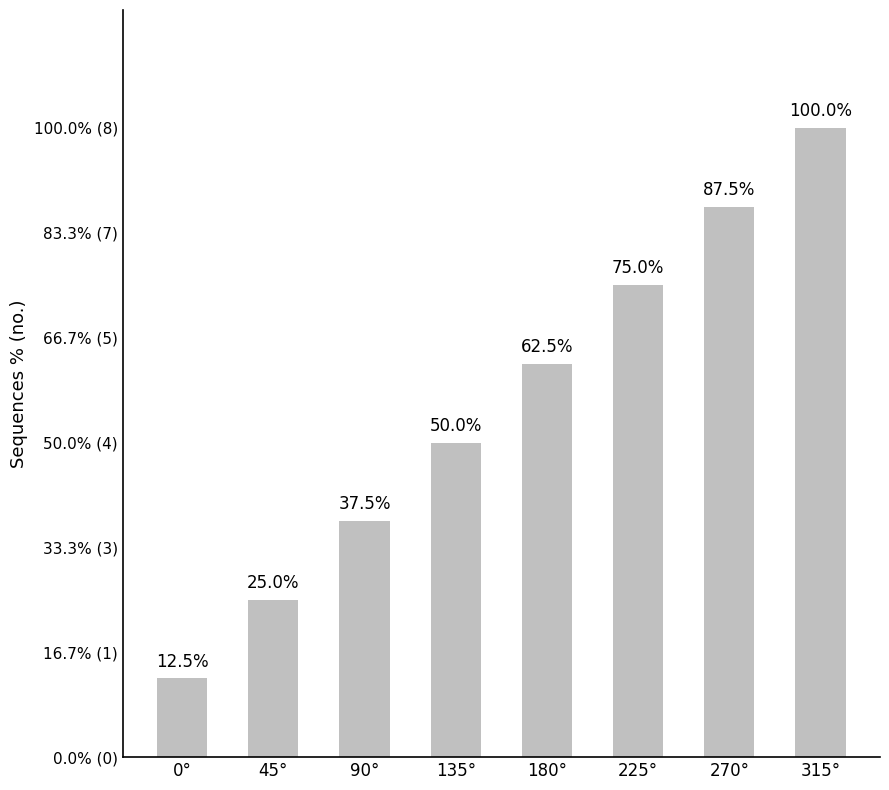

What is the label of the 8th bar from the right?

0°